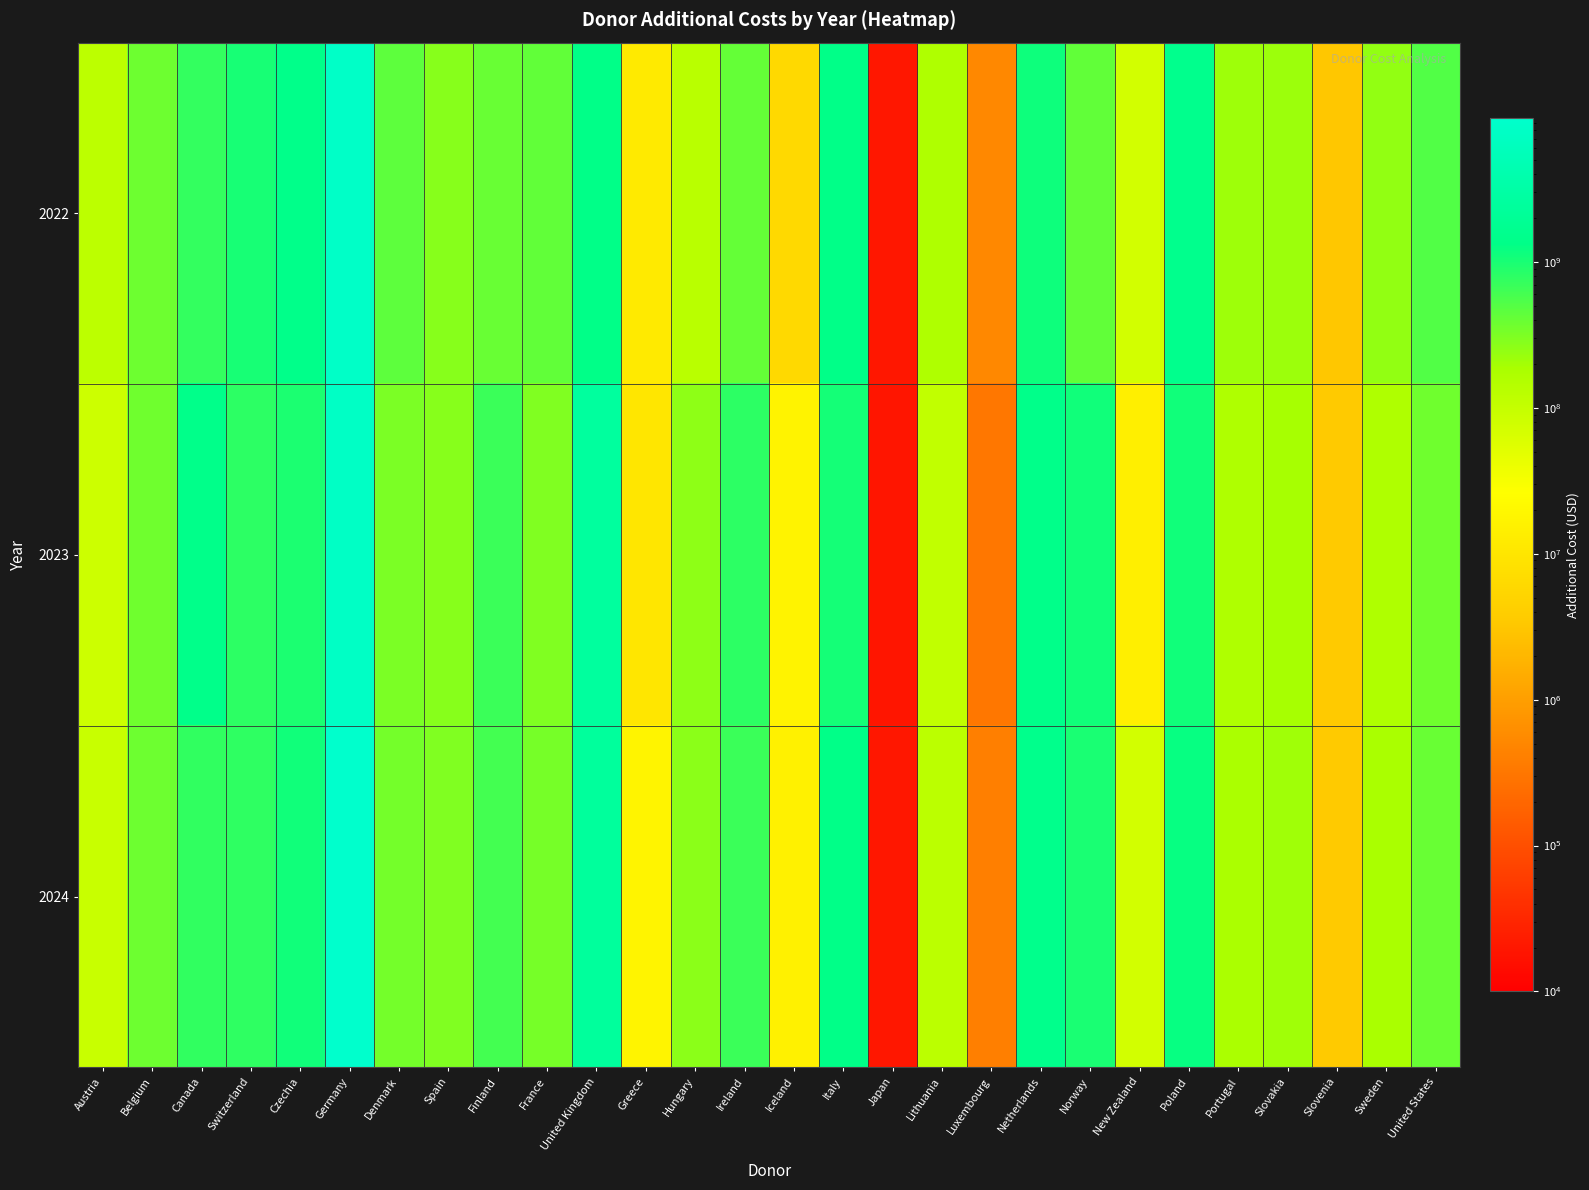

At which category is the sum across all series the highest?

Germany